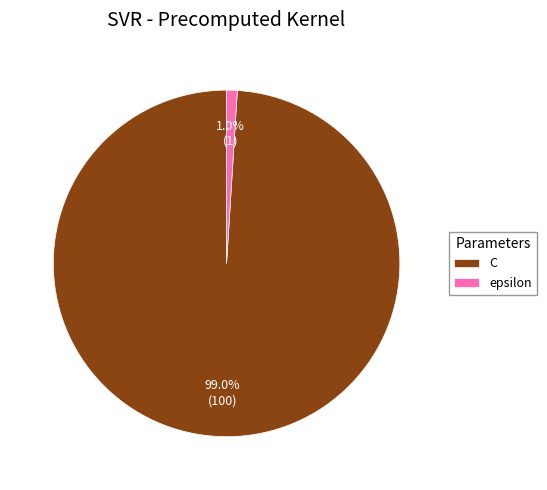

To the nearest percent, what is the difference between the epsilon and C slice percentages?

98%